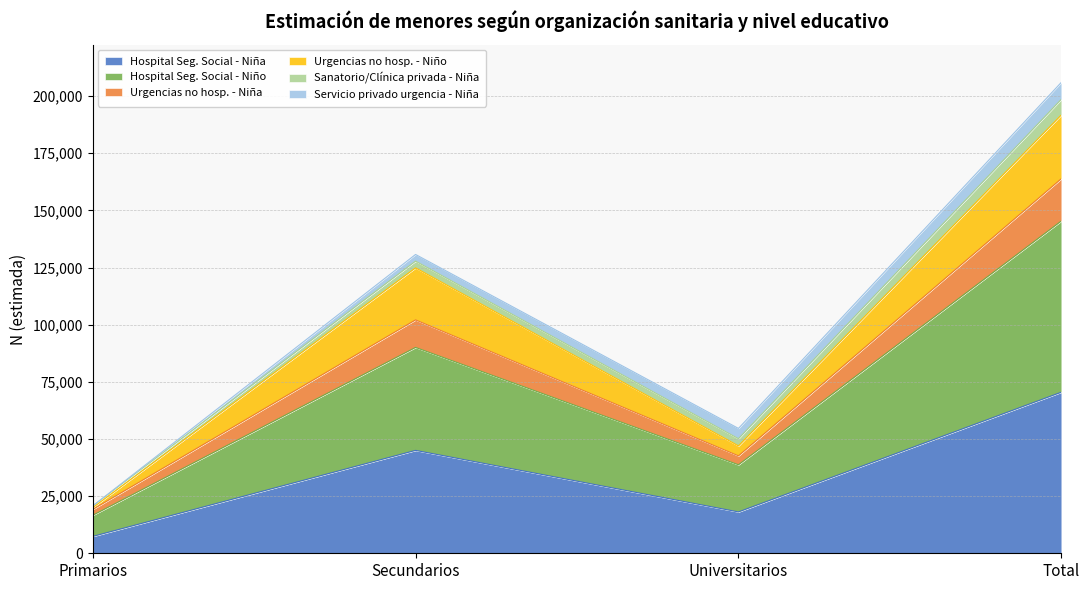

At which category is the sum across all series the highest?

Total